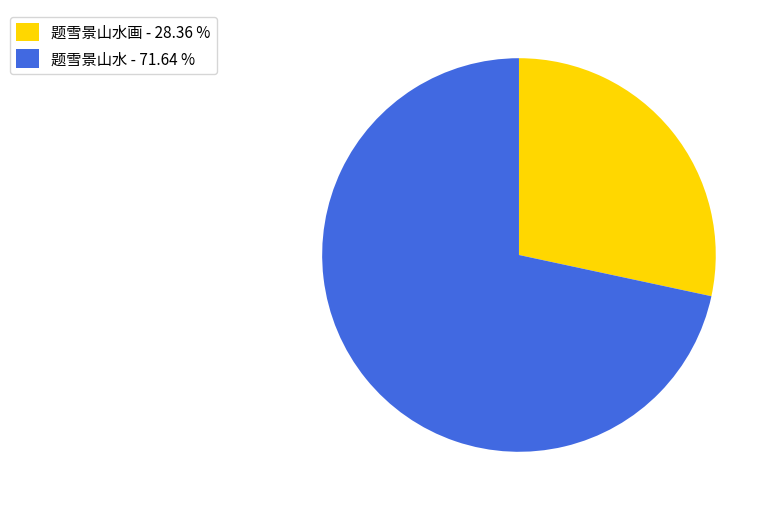

Does any single category account for the majority?

Yes